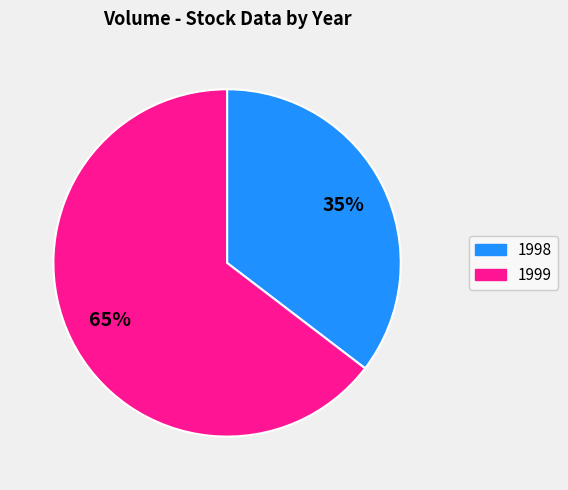

To the nearest percent, what is the average slice percentage?

50%